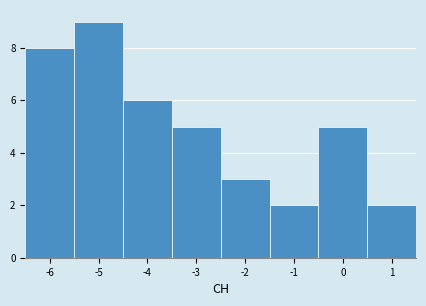

Reading left to right, list every bar in this chart as the range it spans on the x-axis followed by its height. The values are not printed on the chart, so give them approximately, as read against the axis.

-6.5 to -5.5: 8
-5.5 to -4.5: 9
-4.5 to -3.5: 6
-3.5 to -2.5: 5
-2.5 to -1.5: 3
-1.5 to -0.5: 2
-0.5 to 0.5: 5
0.5 to 1.5: 2